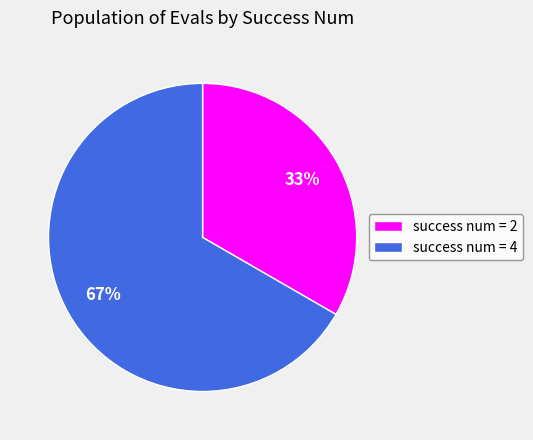

Combined, do success num = 4 and success num = 2 account for over 50%?

Yes